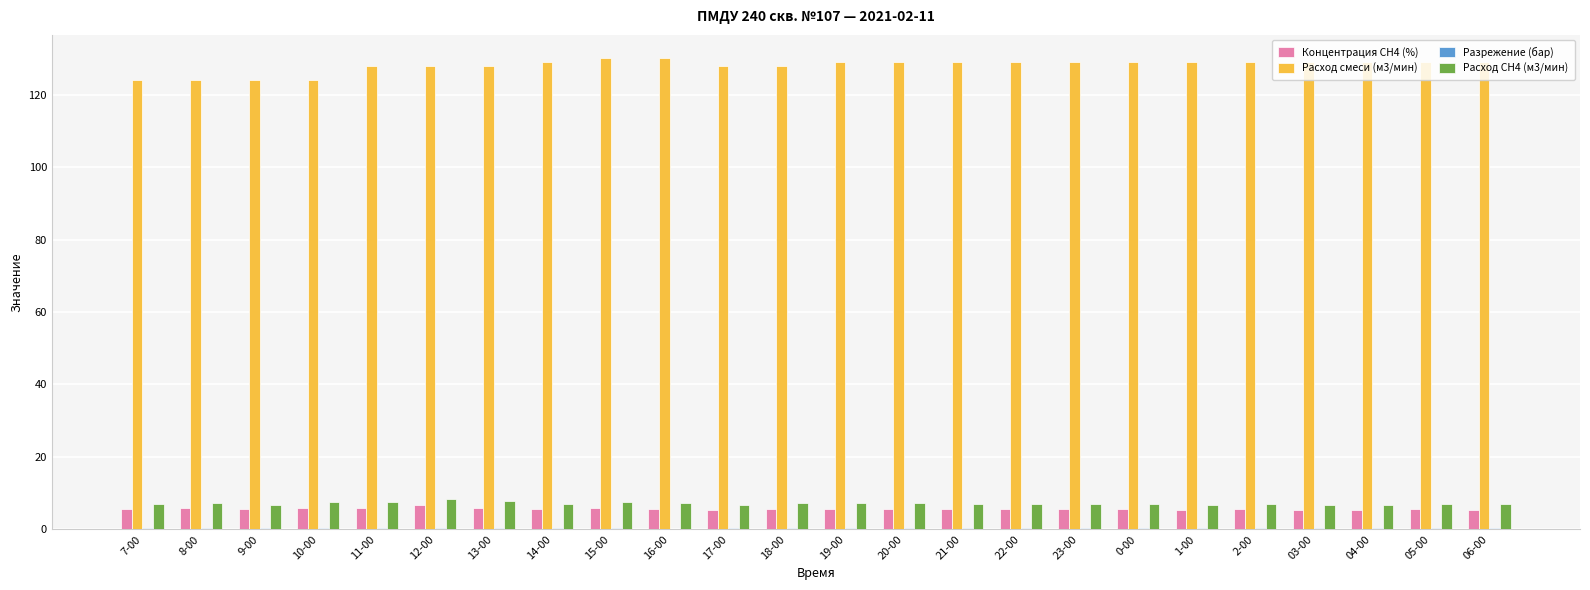

What is the maximum value shown in the chart?

130.0